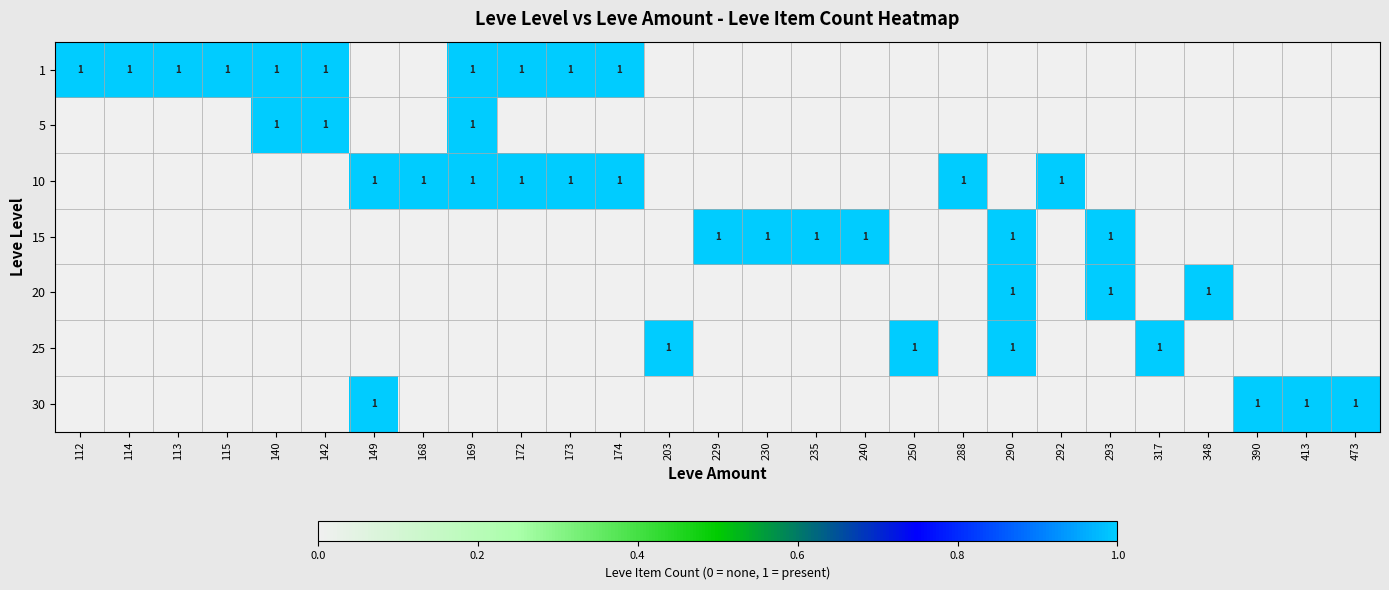

Between 250 and 229, which is larger?

250